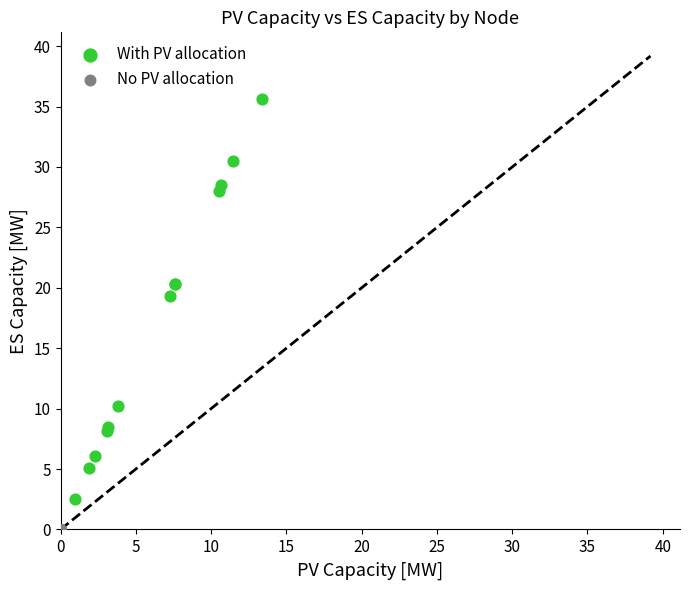

Which series contains the lowest Y value?

No PV allocation